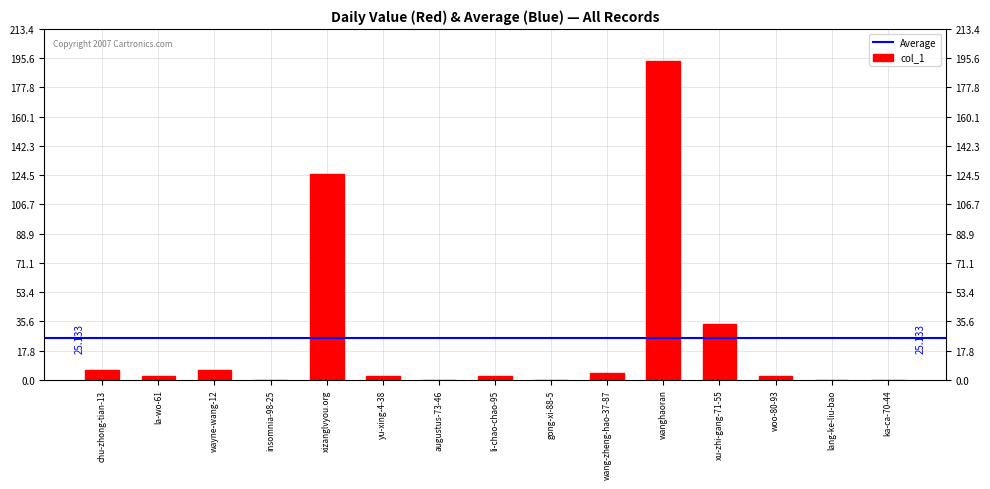

Where is the data nearest to the value 97?

xizanglvyou.org